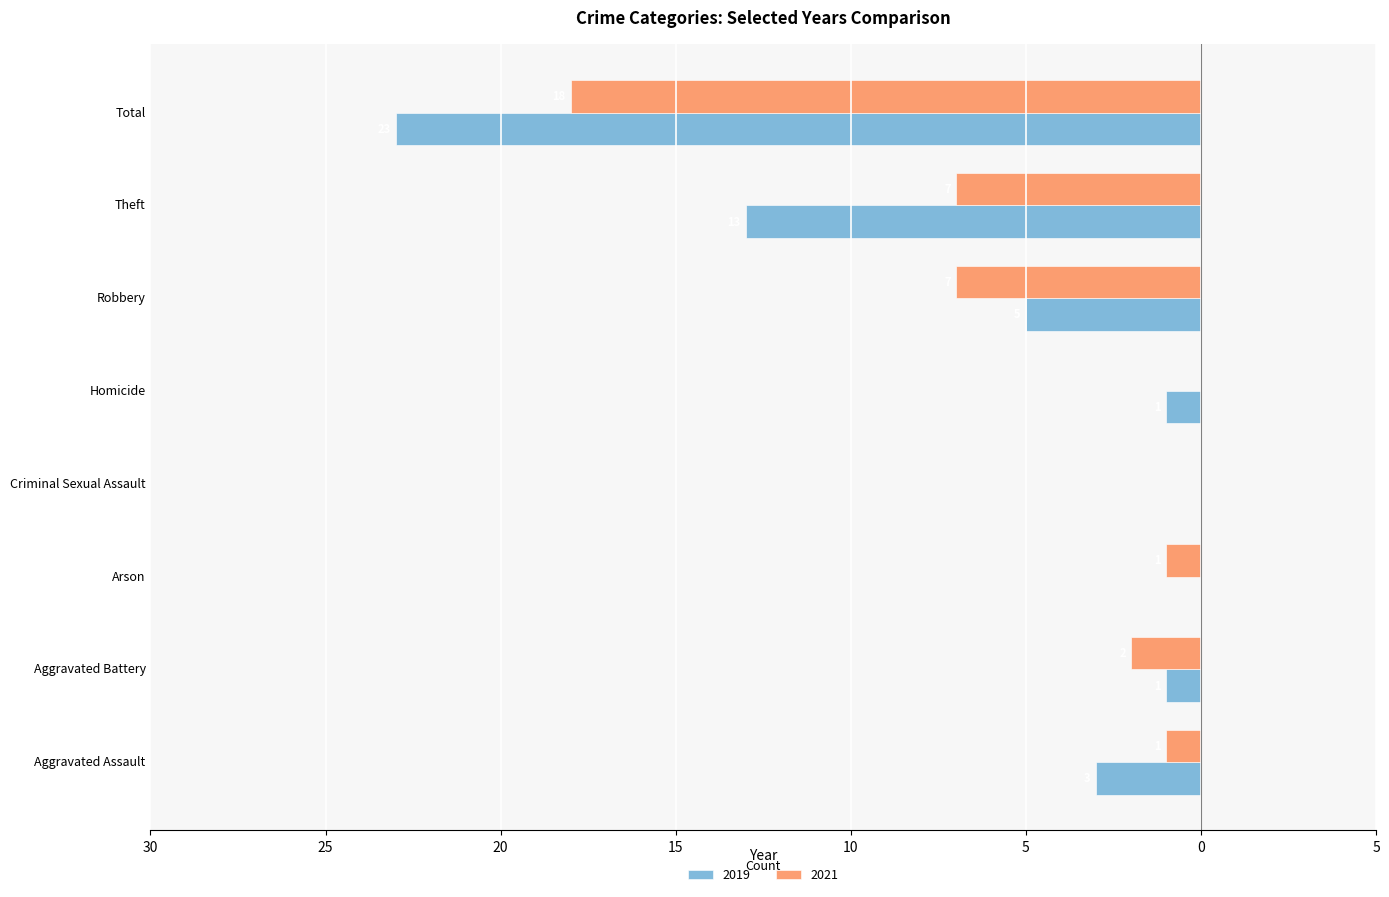

Reading right to left, transcribe all the data shown in this chart.

2019: Total=-23	Theft=-13	Robbery=-5	Homicide=-1	Criminal Sexual Assault=0	Arson=0	Aggravated Battery=-1	Aggravated Assault=-3
2021: Total=-18	Theft=-7	Robbery=-7	Homicide=0	Criminal Sexual Assault=0	Arson=-1	Aggravated Battery=-2	Aggravated Assault=-1